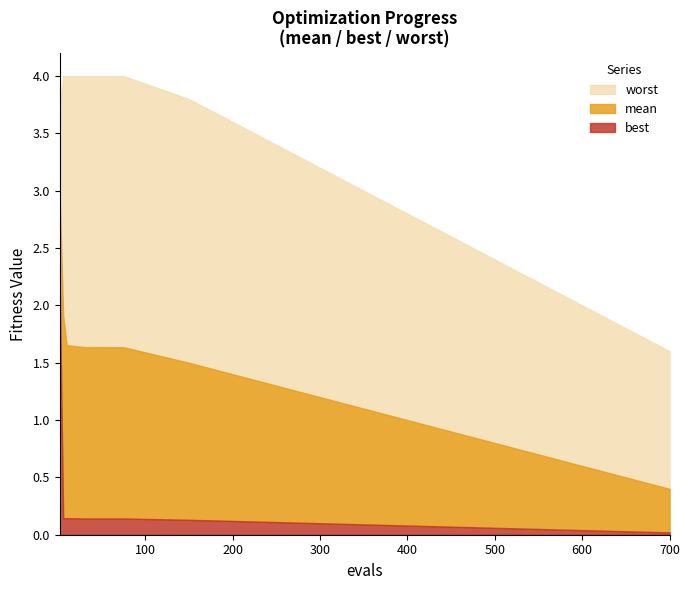

Which series changed the most between 0 and 8?

best